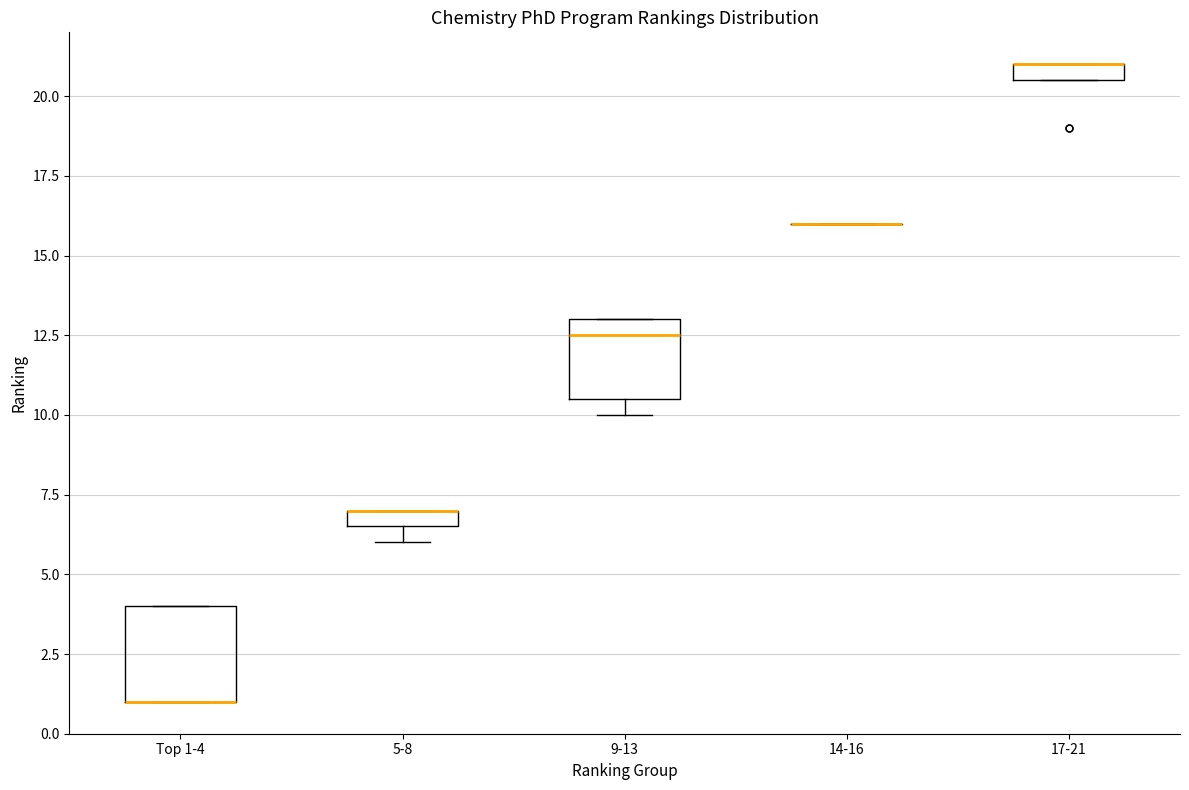

Which box is the tallest, from its lower edge to its upper edge?

Top 1-4